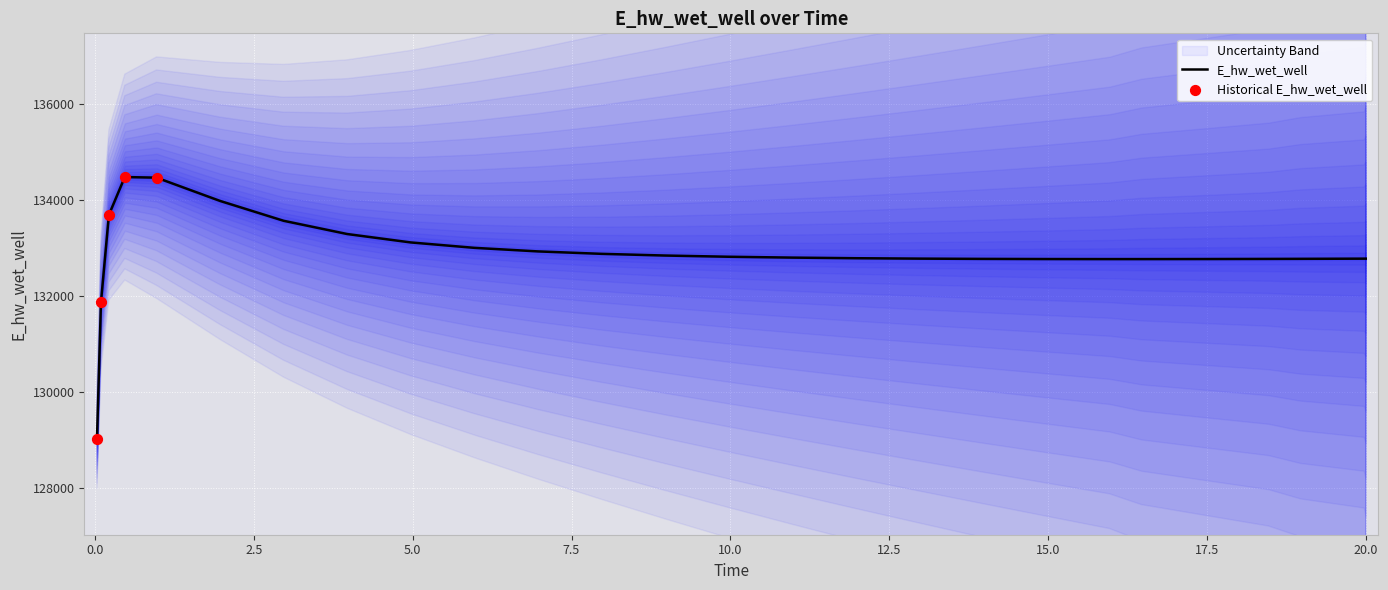

What is the highest value of the E_hw_wet_well series?

134481.9